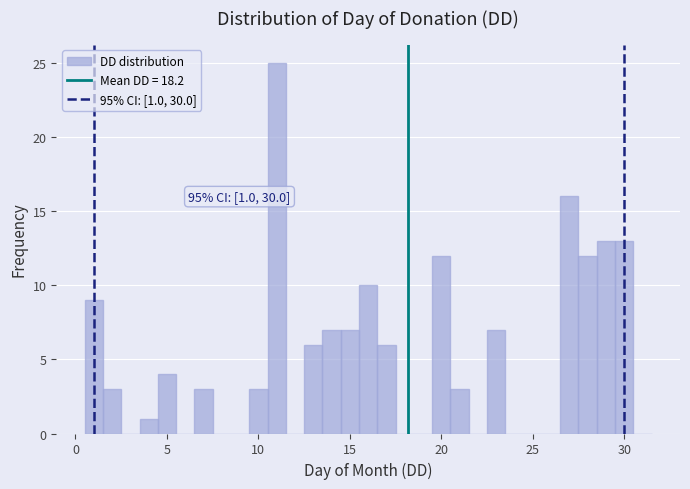

Read against the x-axis, roughly where is the centre of the tallest bar?

11.0